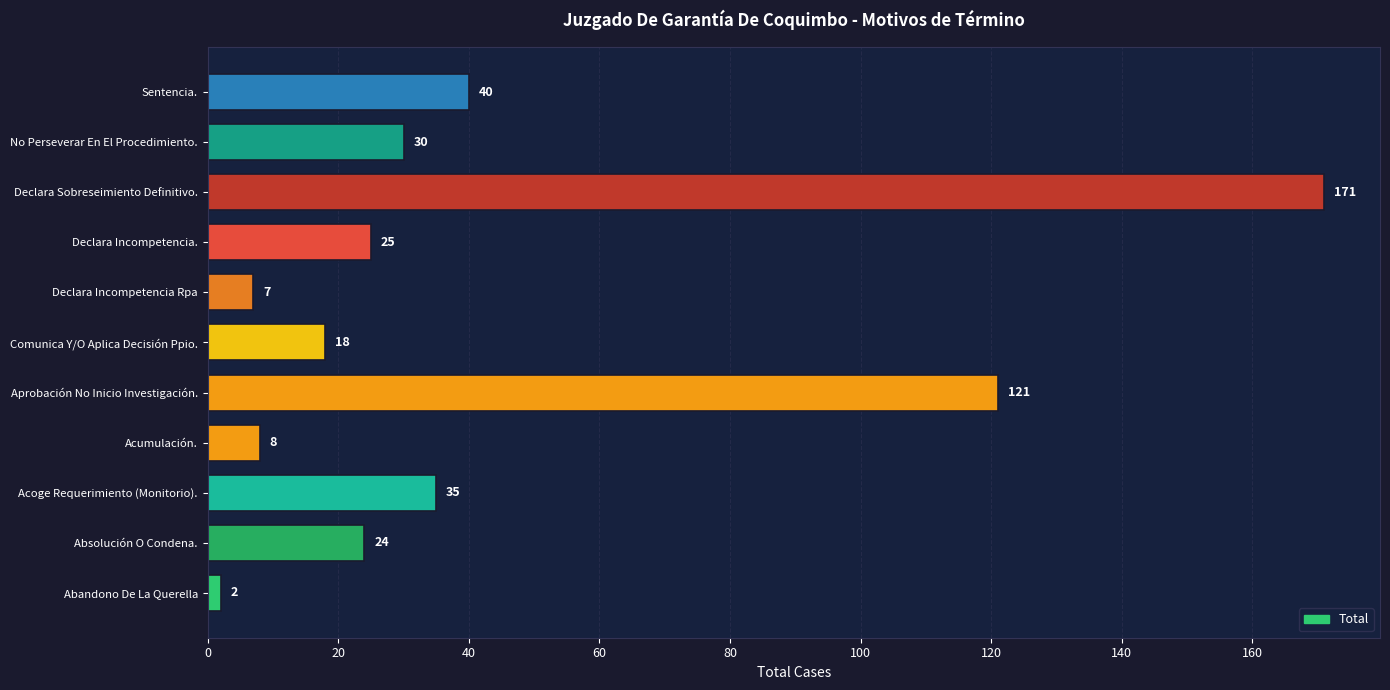

What is the difference between the second highest and minimum values?

119